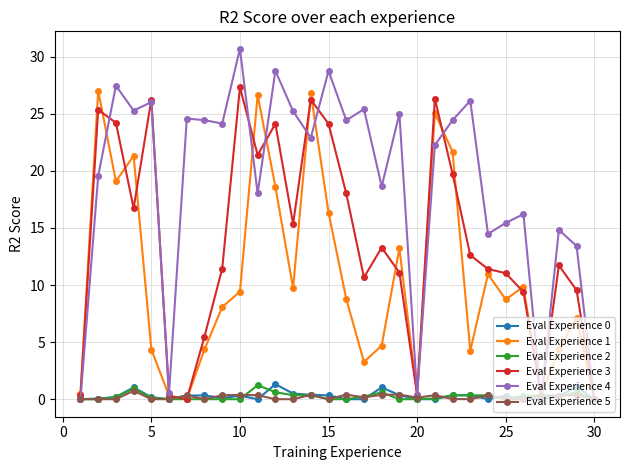

What is the value of the Eval Experience 4 point at the 7th from the left?

24.6